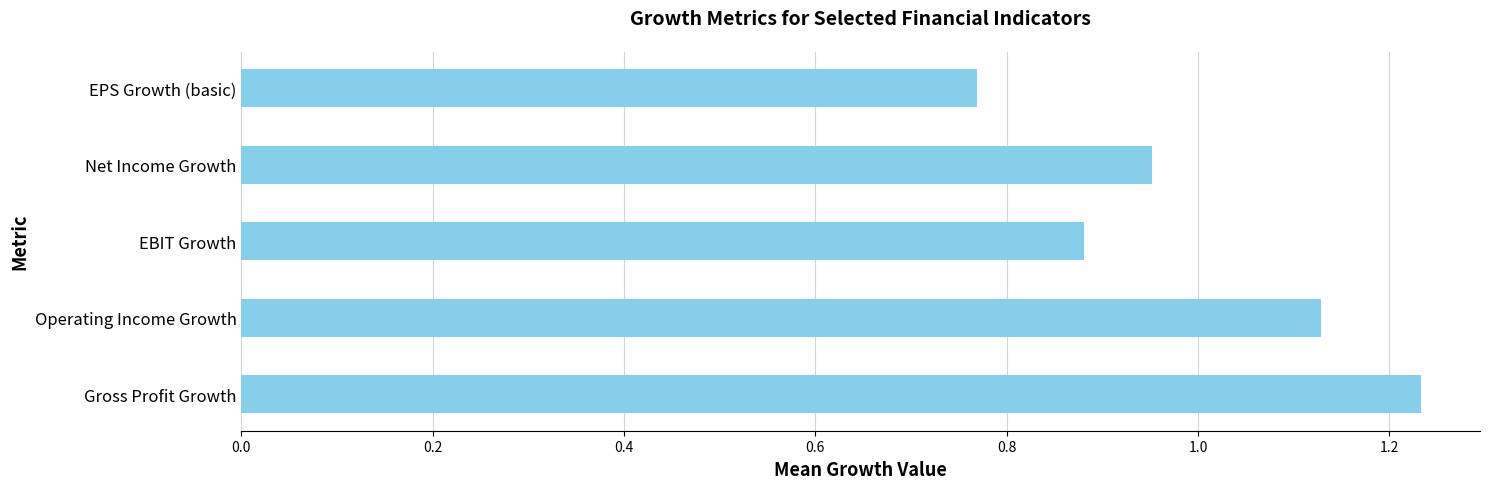

What is the sum of all values?

5.0